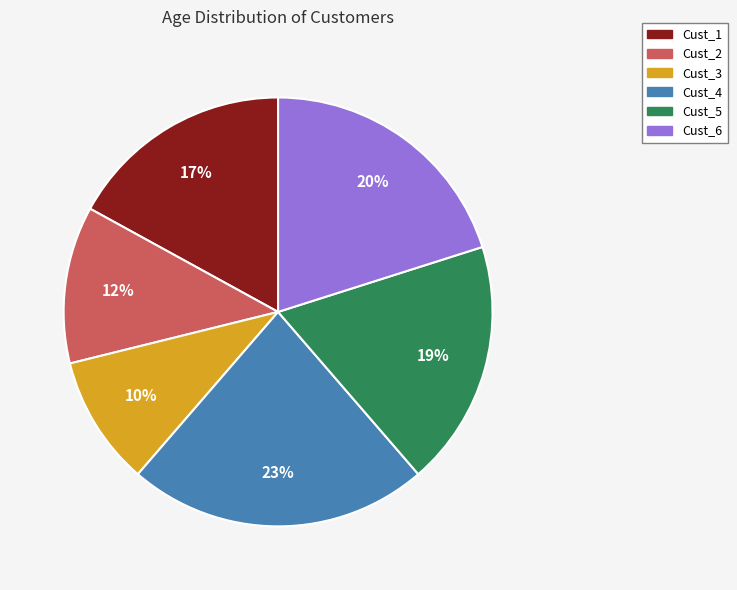

Which has a higher value, Cust_1 or Cust_4?

Cust_4